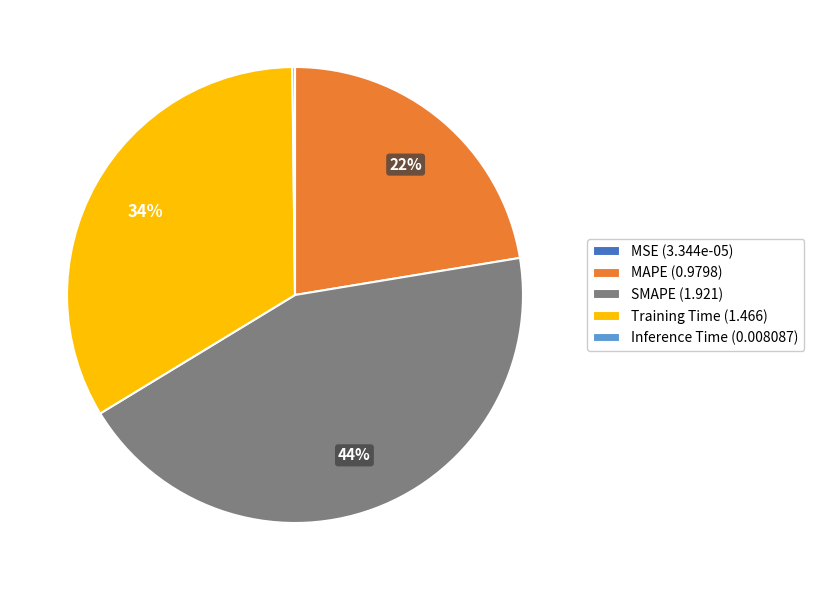

To the nearest percent, what portion does Training Time represent?

34%